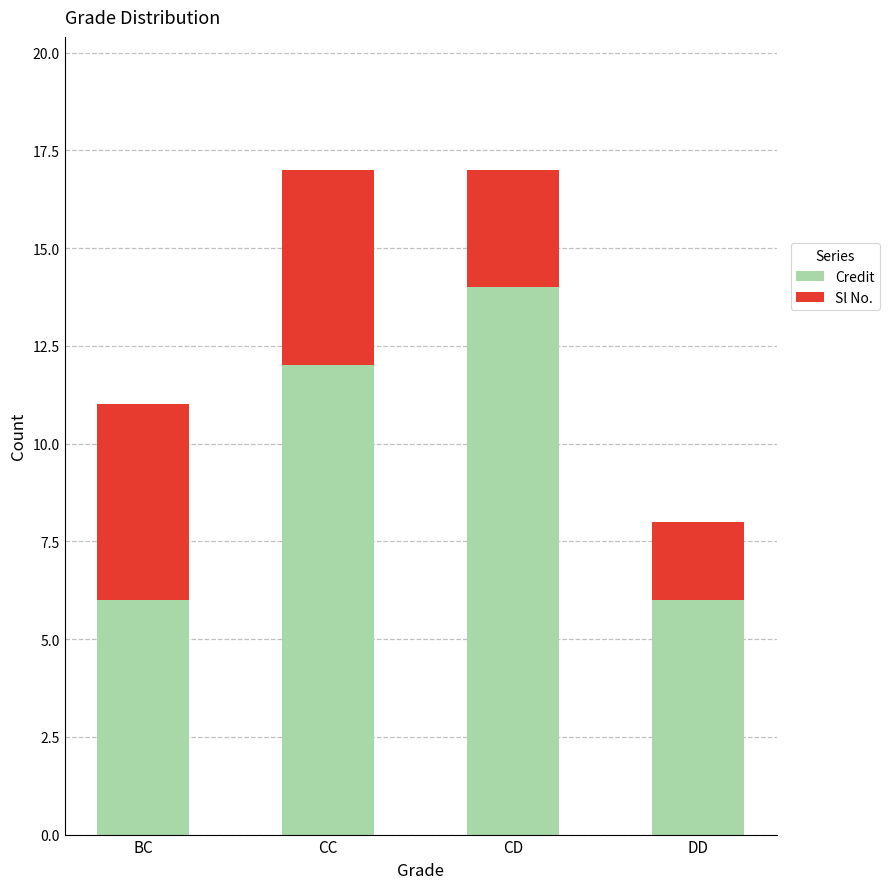

What is the average value of the Credit series?

10